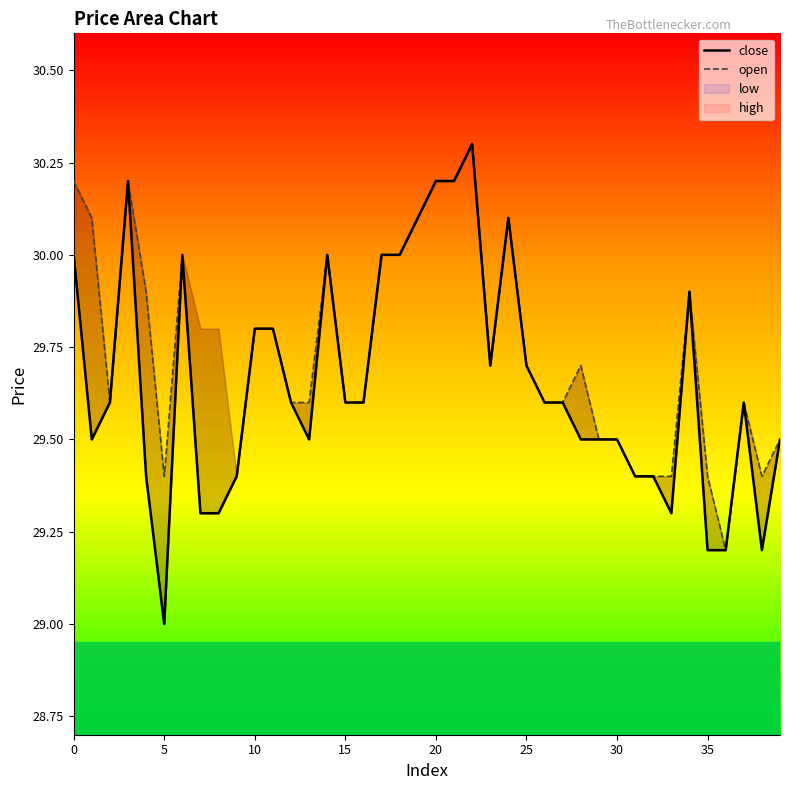

True or false: open and close intersect in this chart.

False